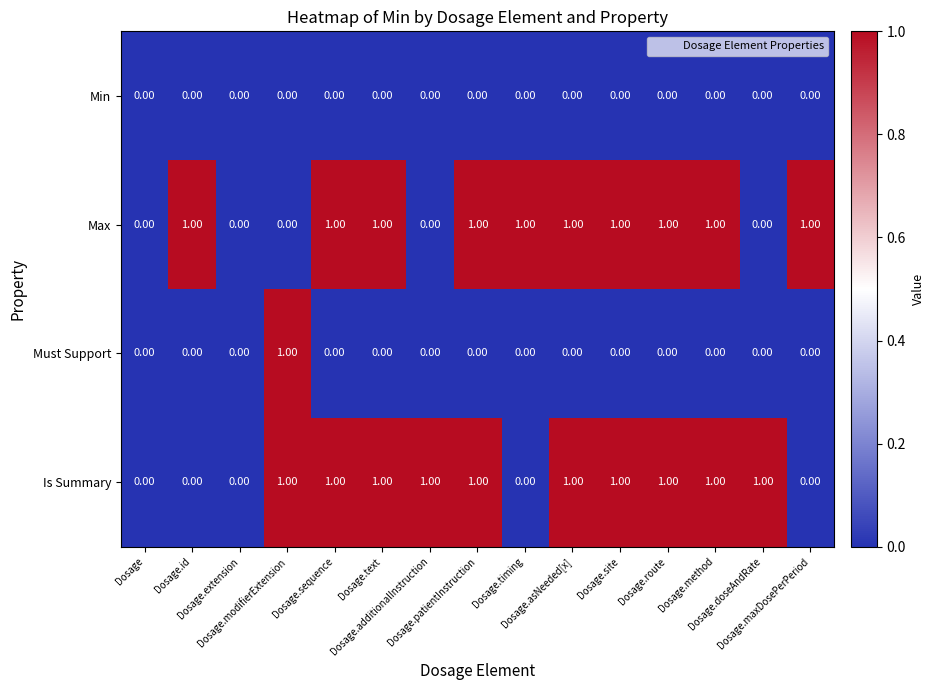

What is the sum of all Max values?

10